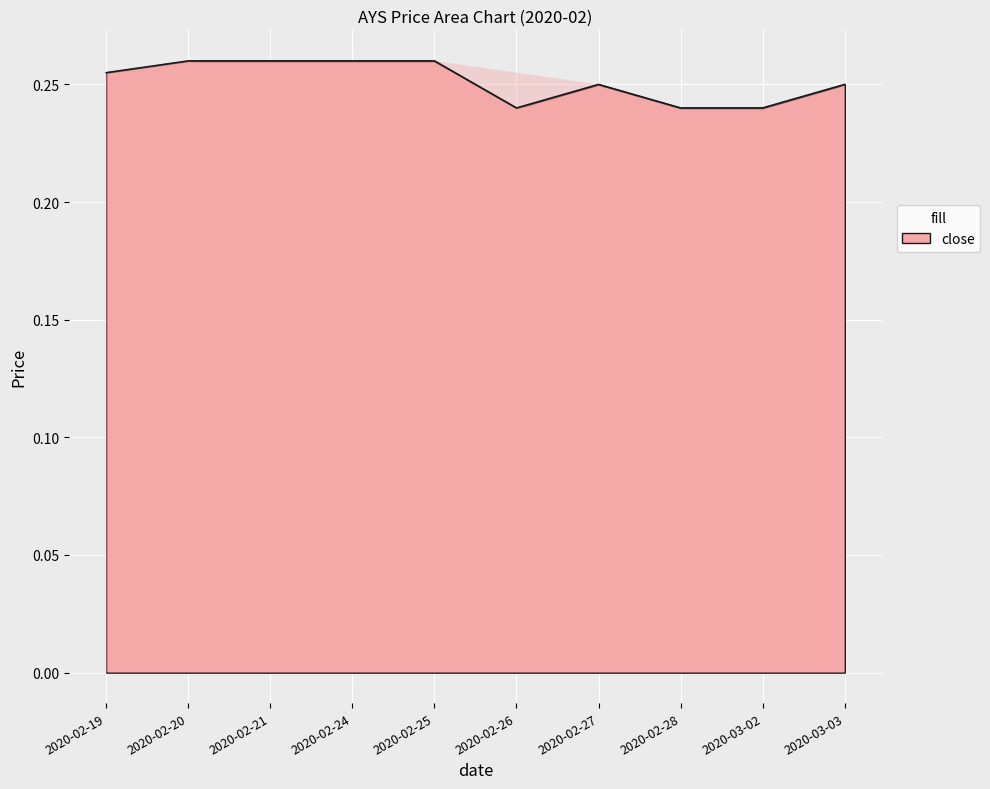

Read the close value at 2020-02-19.

0.3